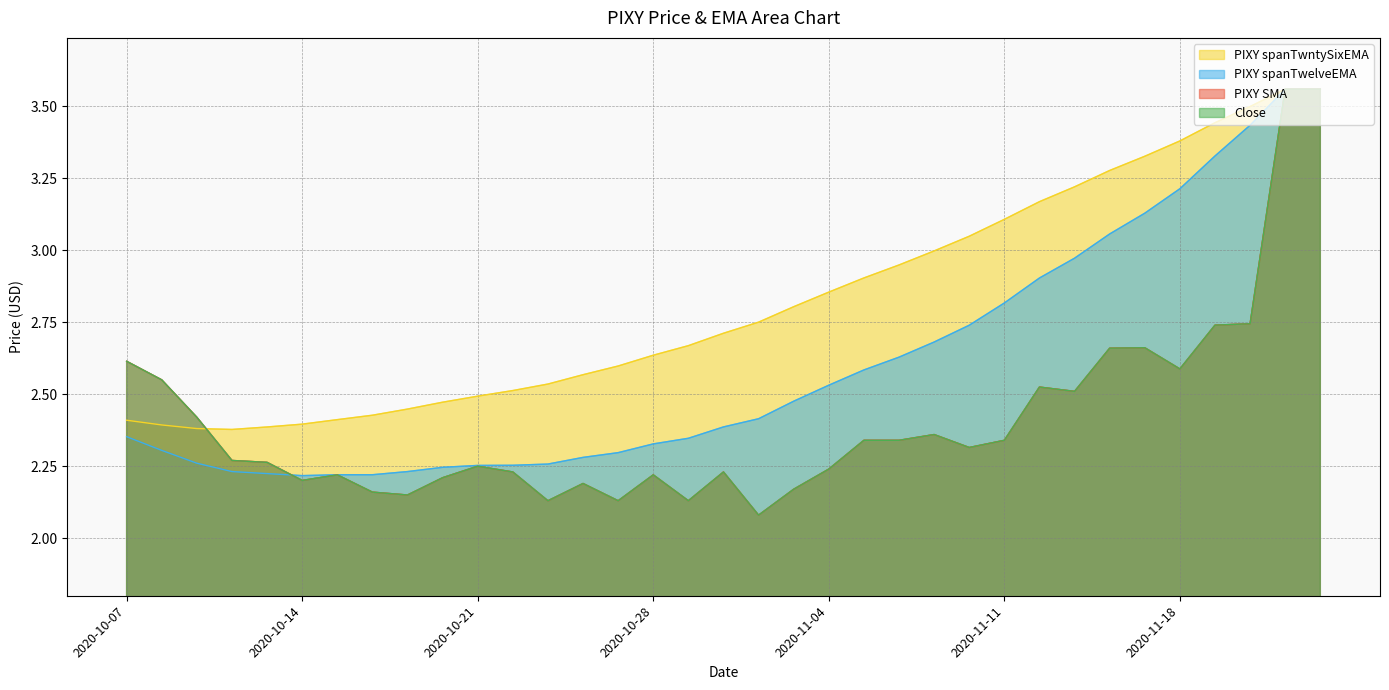

Reading left to right, what are all the values shown in this chart?

Close: 2020-10-07=2.6	2020-10-08=2.5	2020-10-09=2.4	2020-10-12=2.3	2020-10-13=2.3	2020-10-14=2.2	2020-10-15=2.2	2020-10-16=2.2	2020-10-19=2.1	2020-10-20=2.2	2020-10-21=2.2	2020-10-22=2.2	2020-10-23=2.1	2020-10-26=2.2	2020-10-27=2.1	2020-10-28=2.2	2020-10-29=2.1	2020-10-30=2.2	2020-11-02=2.1	2020-11-03=2.2	2020-11-04=2.2	2020-11-05=2.3	2020-11-06=2.3	2020-11-09=2.4	2020-11-10=2.3	2020-11-11=2.3	2020-11-12=2.5	2020-11-13=2.5	2020-11-16=2.7	2020-11-17=2.7	2020-11-18=2.6	2020-11-19=2.7	2020-11-20=2.7	2020-11-23=3.6	2020-11-24=3.6
PIXY SMA: 2020-10-07=2.6	2020-10-08=2.5	2020-10-09=2.4	2020-10-12=2.3	2020-10-13=2.3	2020-10-14=2.2	2020-10-15=2.2	2020-10-16=2.2	2020-10-19=2.1	2020-10-20=2.2	2020-10-21=2.2	2020-10-22=2.2	2020-10-23=2.1	2020-10-26=2.2	2020-10-27=2.1	2020-10-28=2.2	2020-10-29=2.1	2020-10-30=2.2	2020-11-02=2.1	2020-11-03=2.2	2020-11-04=2.2	2020-11-05=2.3	2020-11-06=2.3	2020-11-09=2.4	2020-11-10=2.3	2020-11-11=2.3	2020-11-12=2.5	2020-11-13=2.5	2020-11-16=2.7	2020-11-17=2.7	2020-11-18=2.6	2020-11-19=2.7	2020-11-20=2.7	2020-11-23=3.6	2020-11-24=3.6
PIXY spanTwelveEMA: 2020-10-07=2.4	2020-10-08=2.3	2020-10-09=2.3	2020-10-12=2.2	2020-10-13=2.2	2020-10-14=2.2	2020-10-15=2.2	2020-10-16=2.2	2020-10-19=2.2	2020-10-20=2.2	2020-10-21=2.3	2020-10-22=2.3	2020-10-23=2.3	2020-10-26=2.3	2020-10-27=2.3	2020-10-28=2.3	2020-10-29=2.3	2020-10-30=2.4	2020-11-02=2.4	2020-11-03=2.5	2020-11-04=2.5	2020-11-05=2.6	2020-11-06=2.6	2020-11-09=2.7	2020-11-10=2.7	2020-11-11=2.8	2020-11-12=2.9	2020-11-13=3.0	2020-11-16=3.1	2020-11-17=3.1	2020-11-18=3.2	2020-11-19=3.3	2020-11-20=3.4	2020-11-23=3.6	2020-11-24=3.6
PIXY spanTwntySixEMA: 2020-10-07=2.4	2020-10-08=2.4	2020-10-09=2.4	2020-10-12=2.4	2020-10-13=2.4	2020-10-14=2.4	2020-10-15=2.4	2020-10-16=2.4	2020-10-19=2.4	2020-10-20=2.5	2020-10-21=2.5	2020-10-22=2.5	2020-10-23=2.5	2020-10-26=2.6	2020-10-27=2.6	2020-10-28=2.6	2020-10-29=2.7	2020-10-30=2.7	2020-11-02=2.8	2020-11-03=2.8	2020-11-04=2.9	2020-11-05=2.9	2020-11-06=2.9	2020-11-09=3.0	2020-11-10=3.0	2020-11-11=3.1	2020-11-12=3.2	2020-11-13=3.2	2020-11-16=3.3	2020-11-17=3.3	2020-11-18=3.4	2020-11-19=3.4	2020-11-20=3.5	2020-11-23=3.6	2020-11-24=3.6